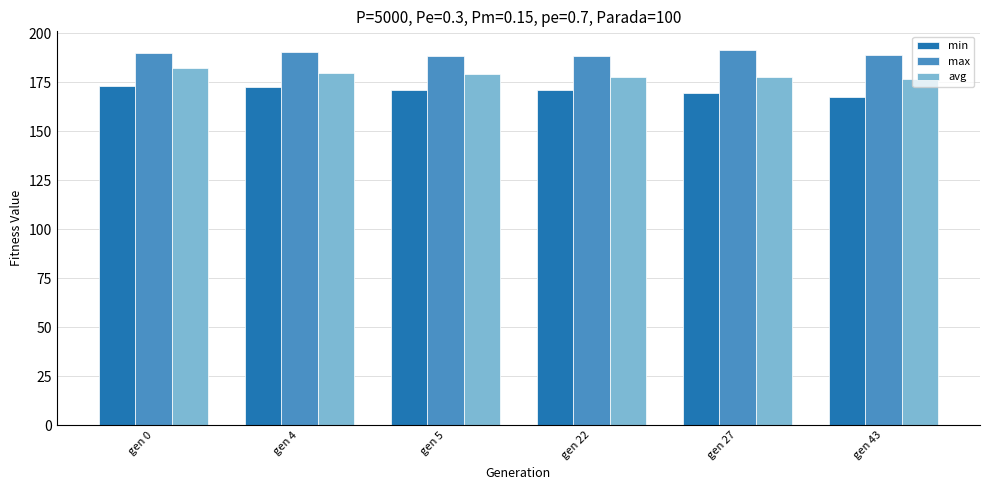

What is the highest value of the max series?

191.3